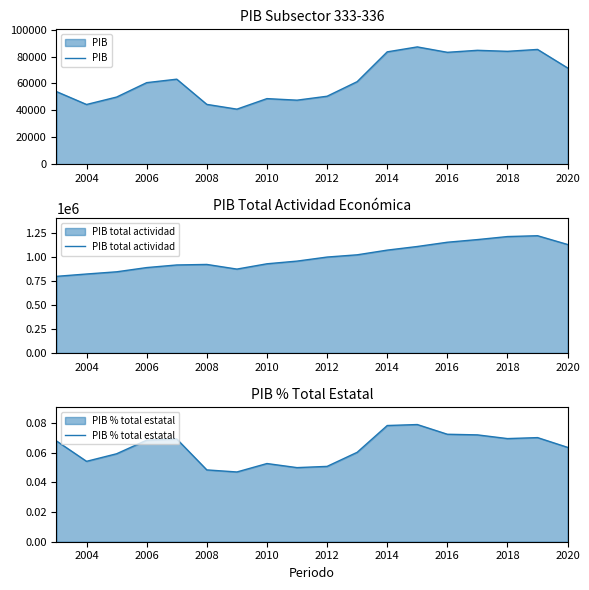

What value does the PIB total actividad series have at 2020?

1125698.5